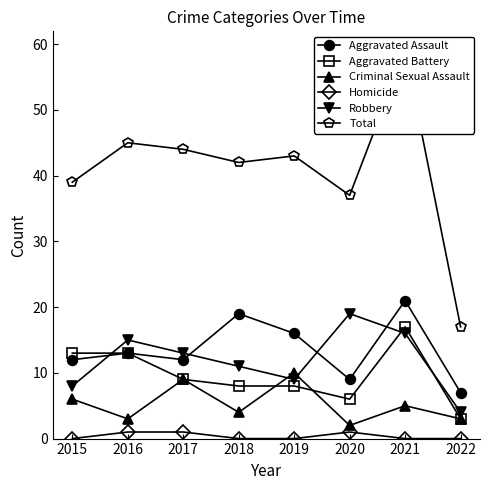

True or false: Criminal Sexual Assault and Aggravated Assault cross at least once.

False